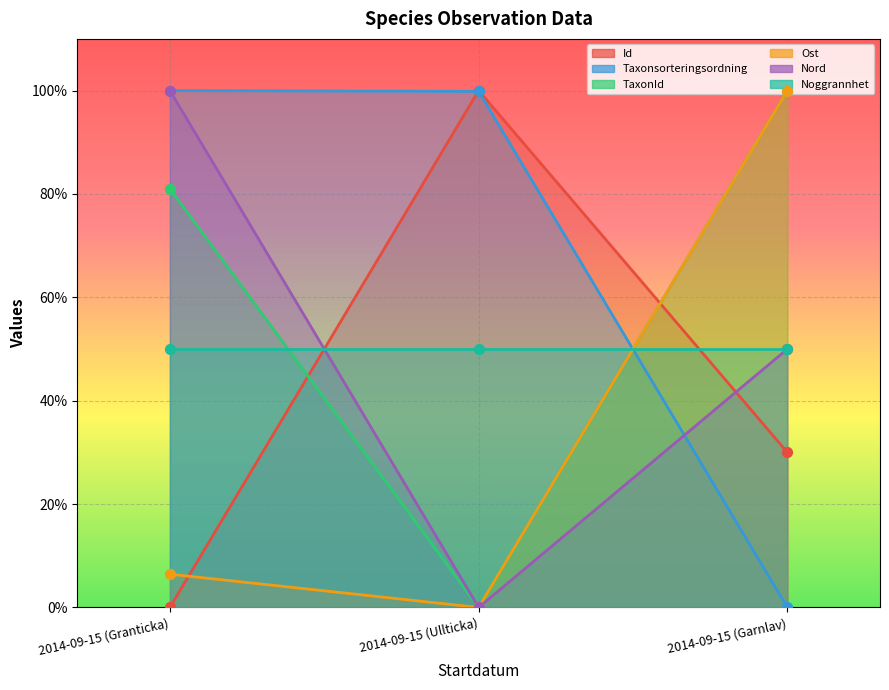

At how many categories does at least one series exceed 26?

3